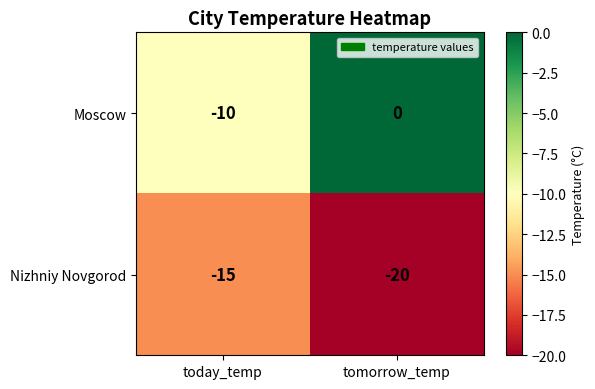

What is the total value across all series at tomorrow_temp?

-20